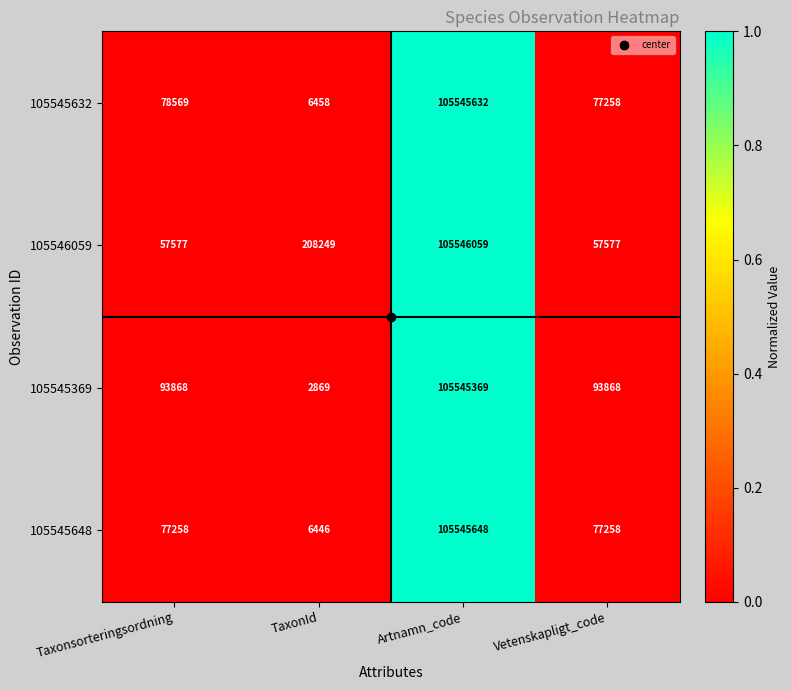

Which series has the widest spread of values?

105545369